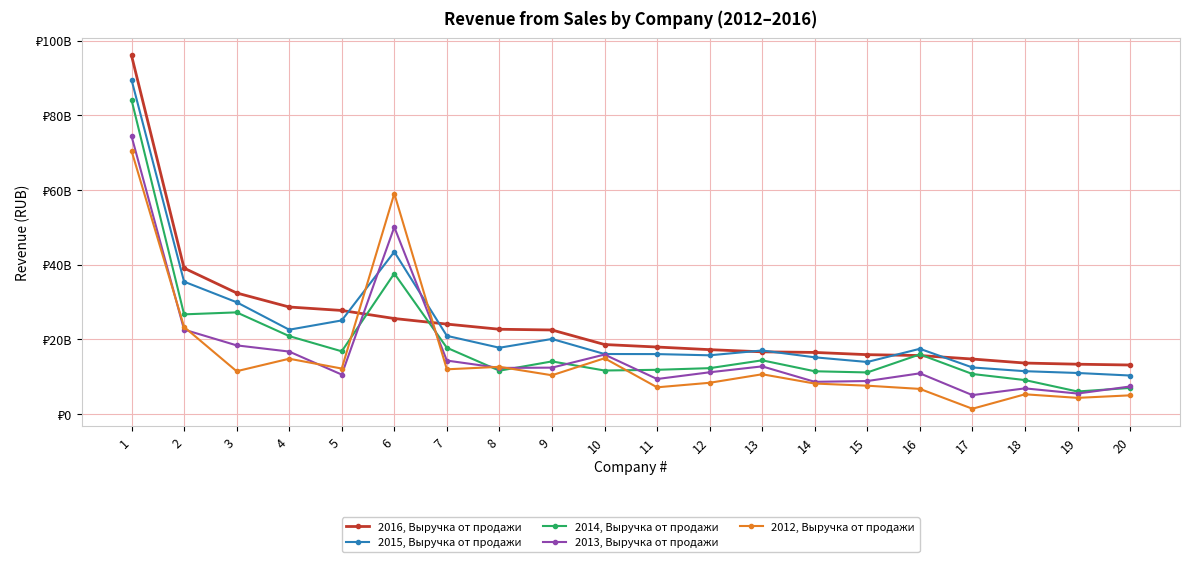

Does the chart have visible grid lines?

Yes